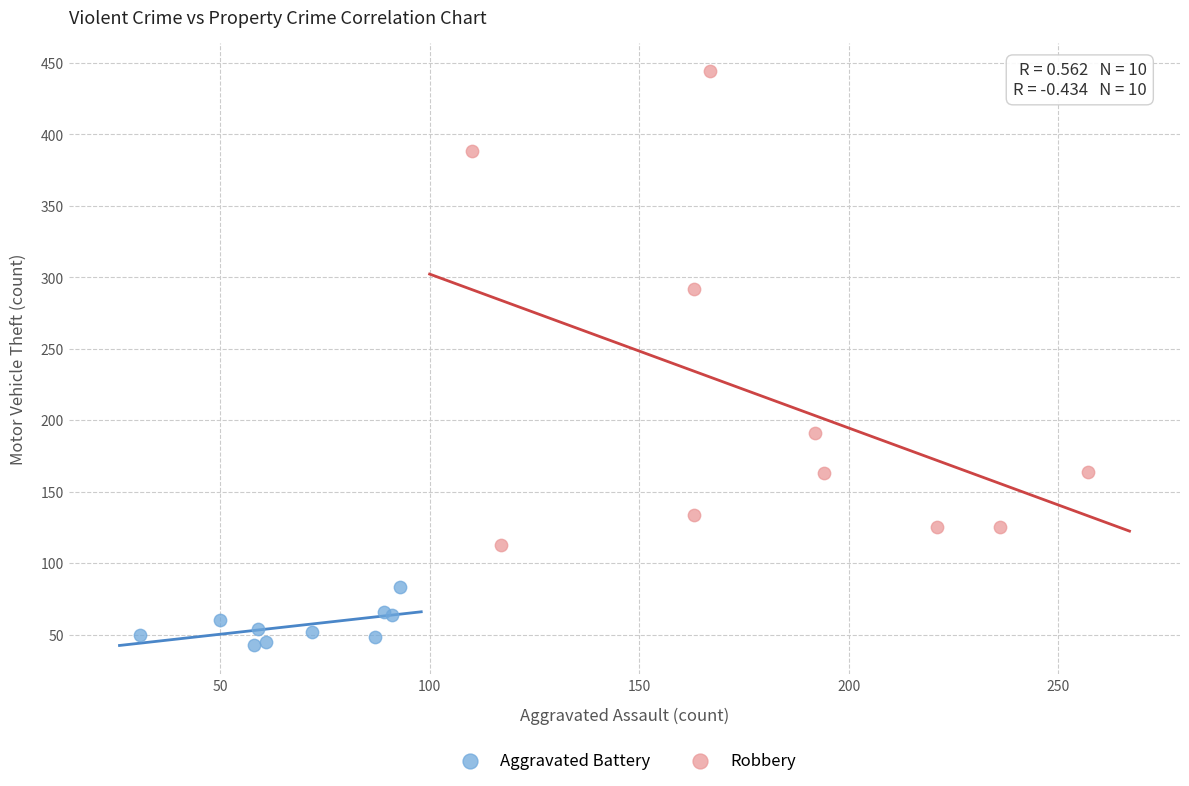

Which series has the largest Y range (max minus min)?

Robbery